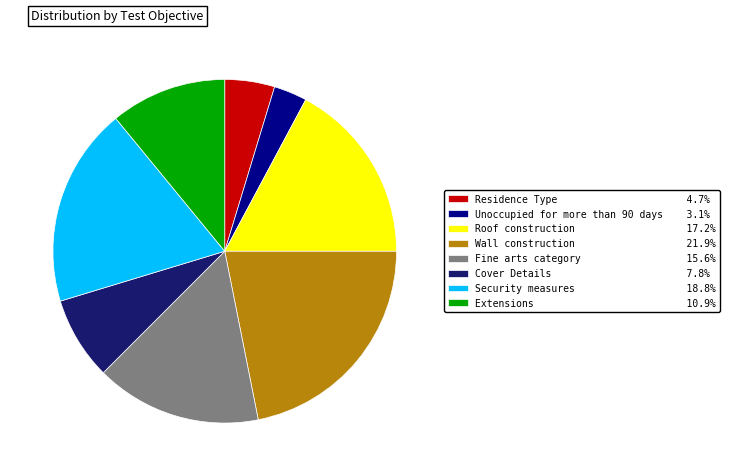

Is there a majority slice in this chart?

No